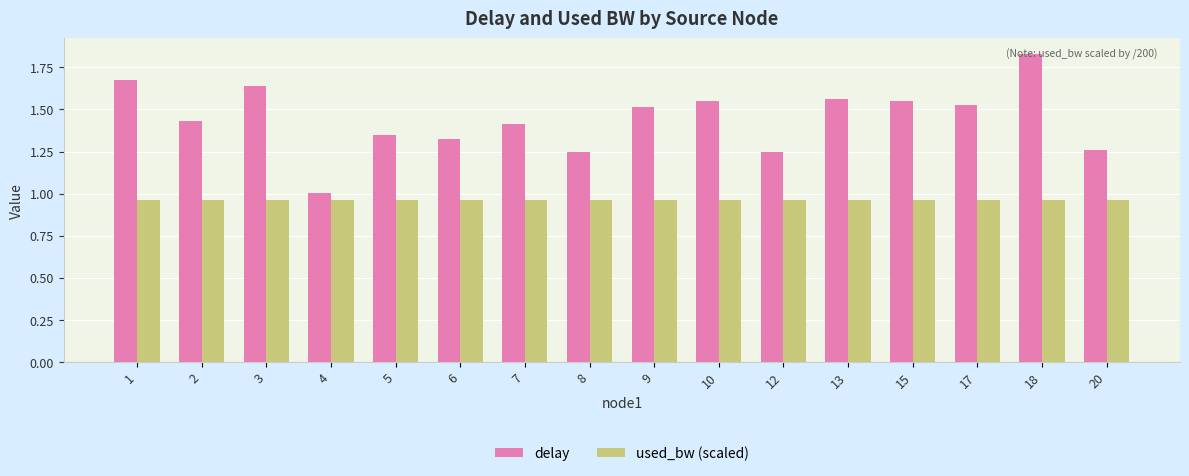

What is the difference between the delay values at 9 and 4?

0.5